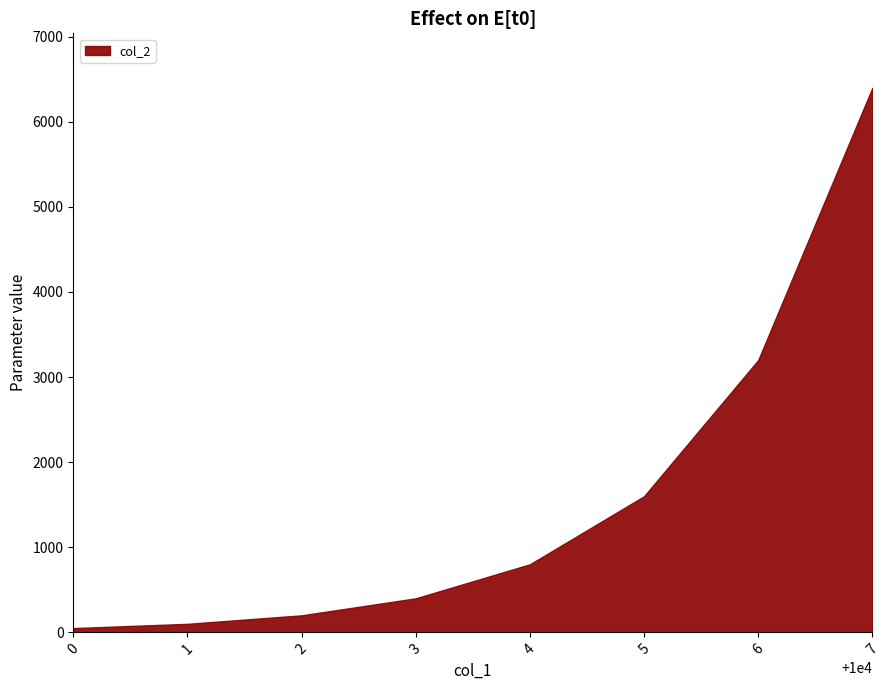

At which label does col_6 reach its minimum?

10000